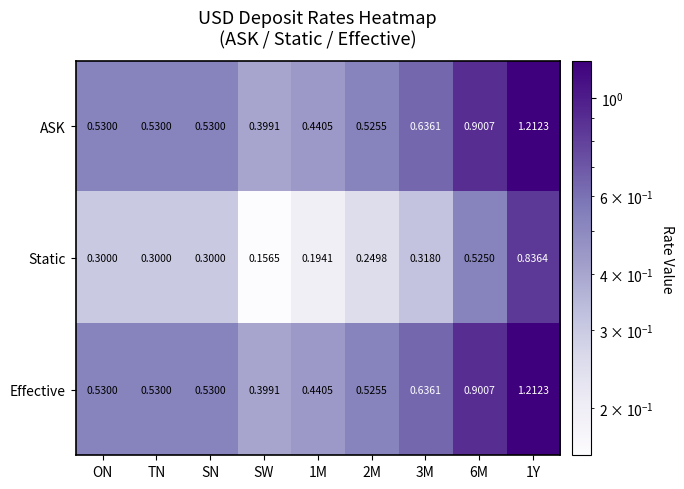

Which category has the lowest value across all series?

SW